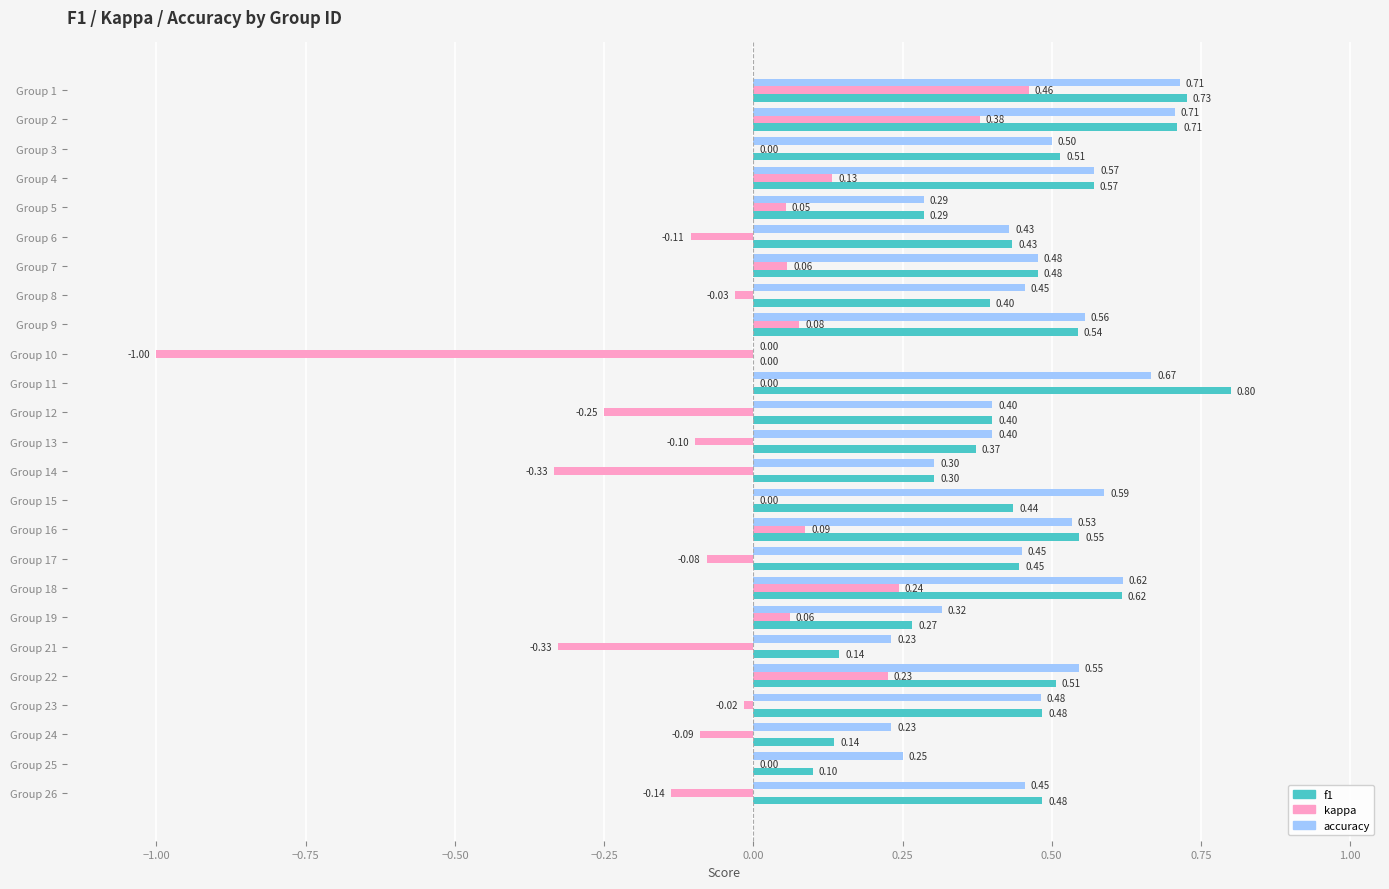

Between Group 5 and Group 16, which series saw the biggest shift?

f1